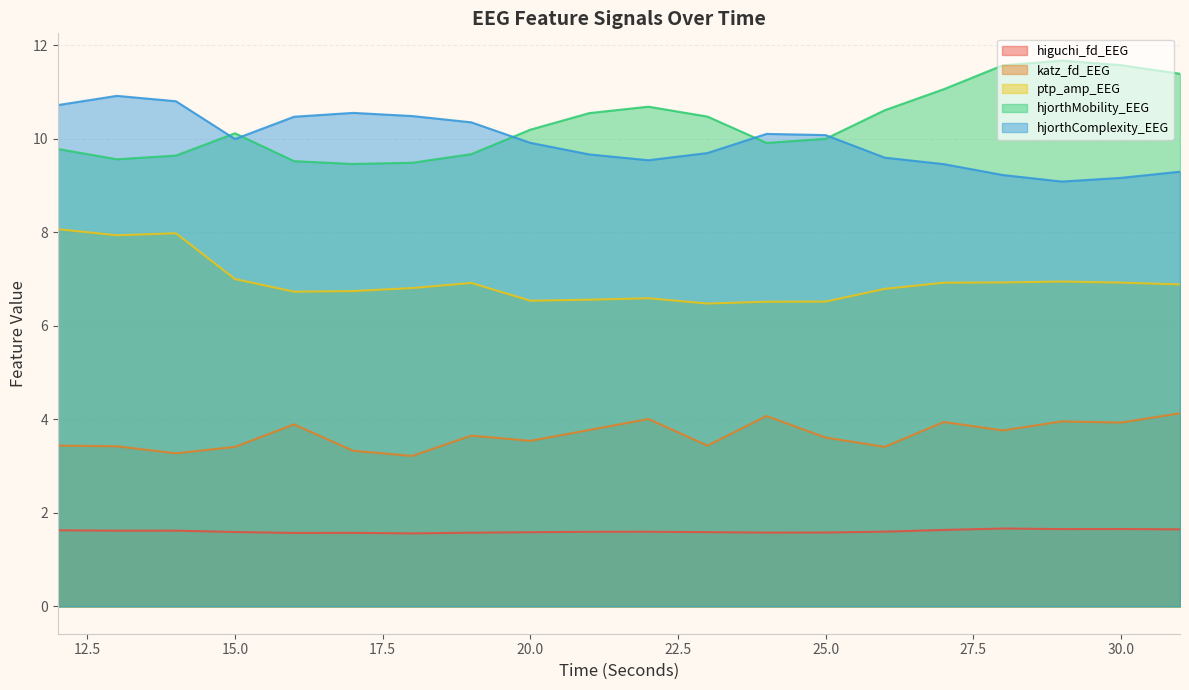

Is the value of hjorthMobility_EEG at 13 greater than the value of higuchi_fd_EEG at 28?

Yes